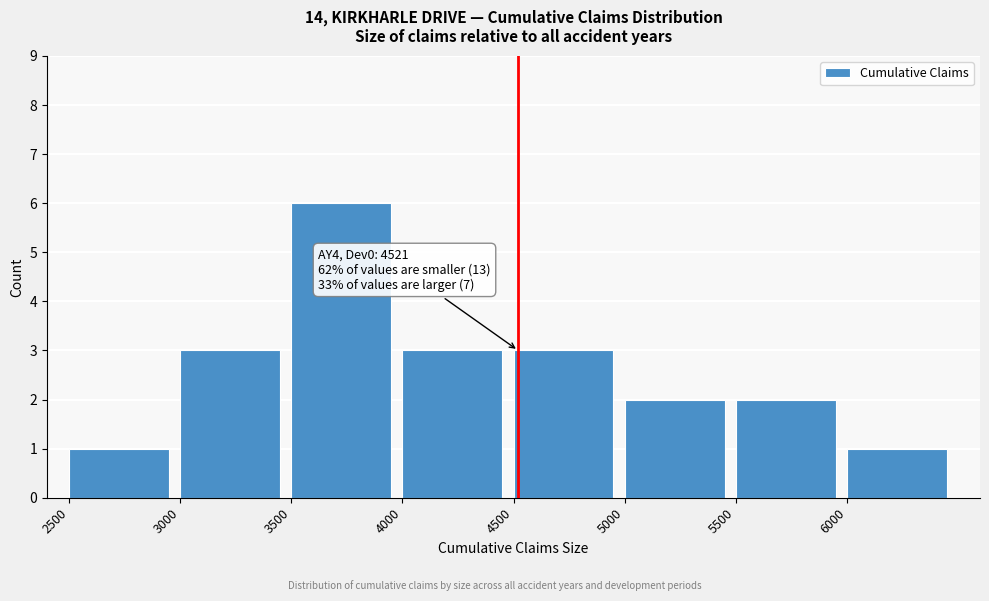

Which range on the x-axis has the tallest bar?

3500 to 4000